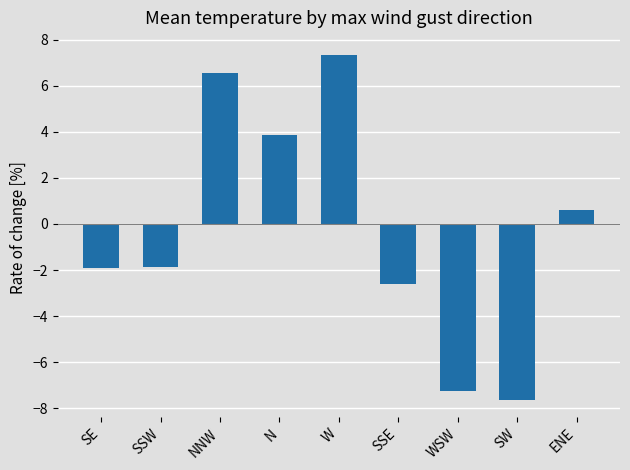

Approximately how many times larger is the value at ENE compared to W?

0.1